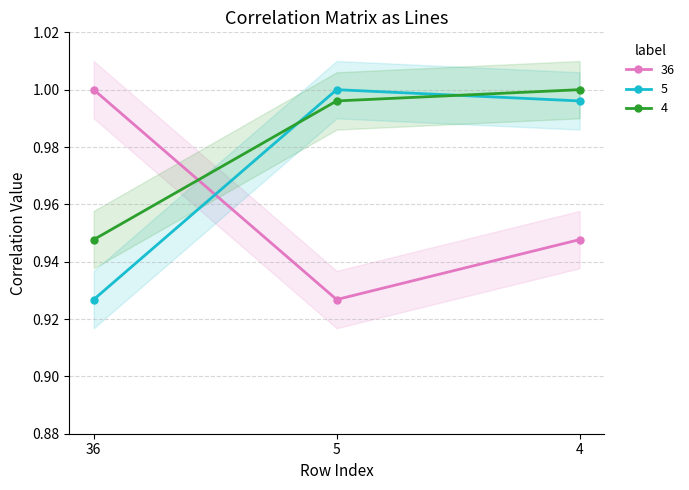

What is the sum of all 5 values?

2.9